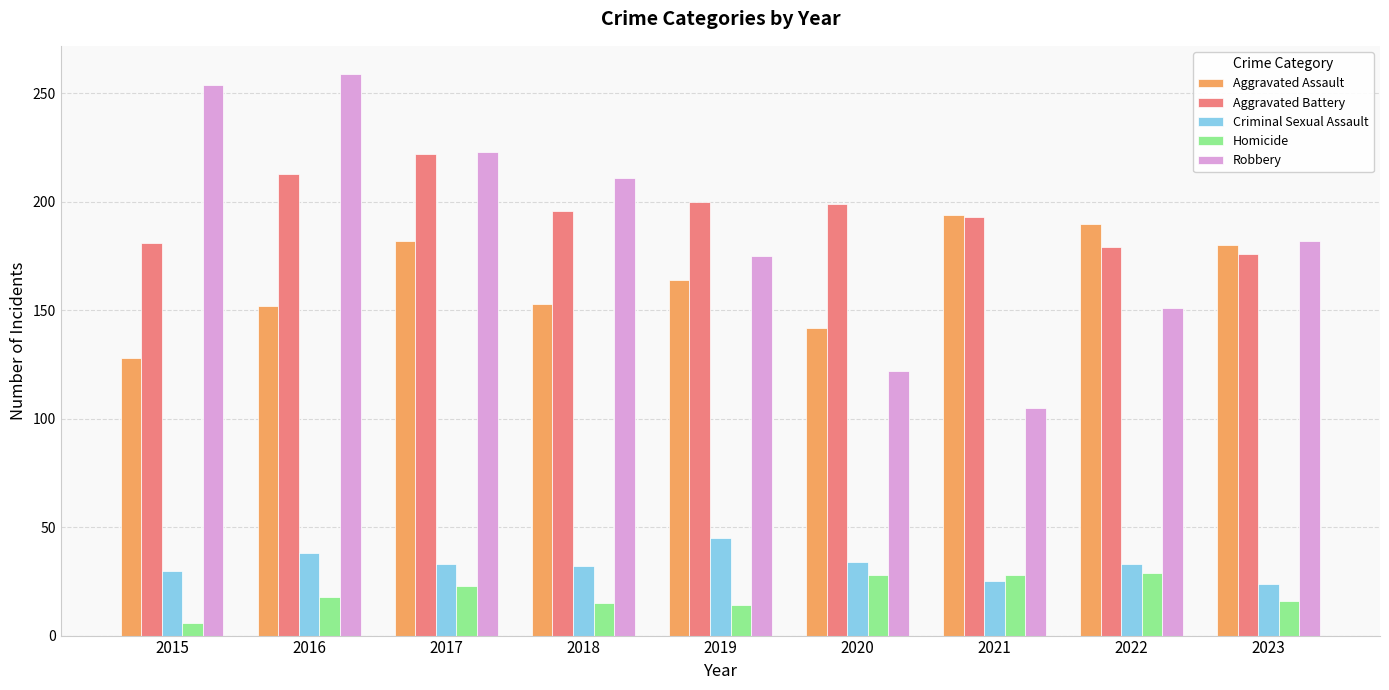

What is the lowest value of the Homicide series?

6